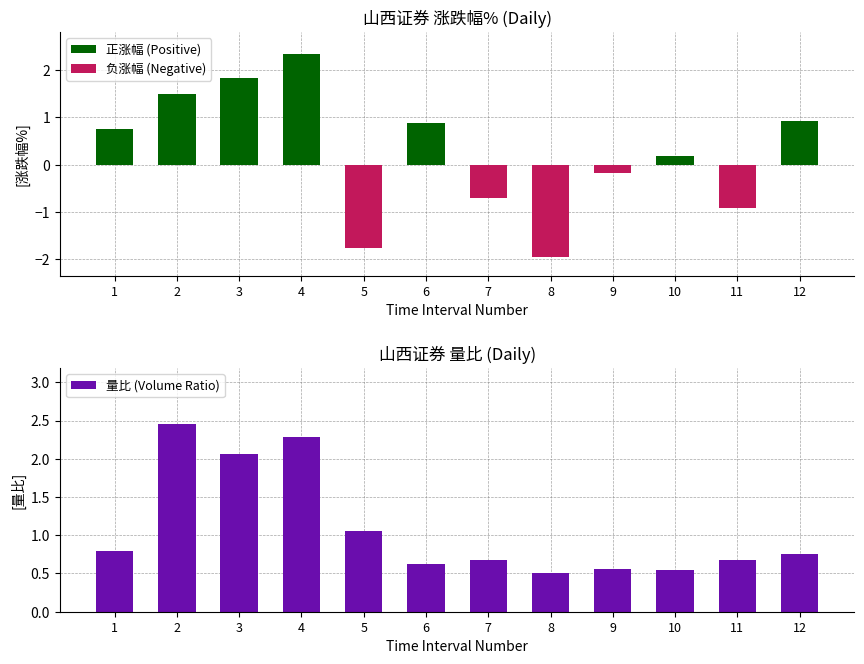

At which label does 量比 (Volume Ratio) reach its peak?

2